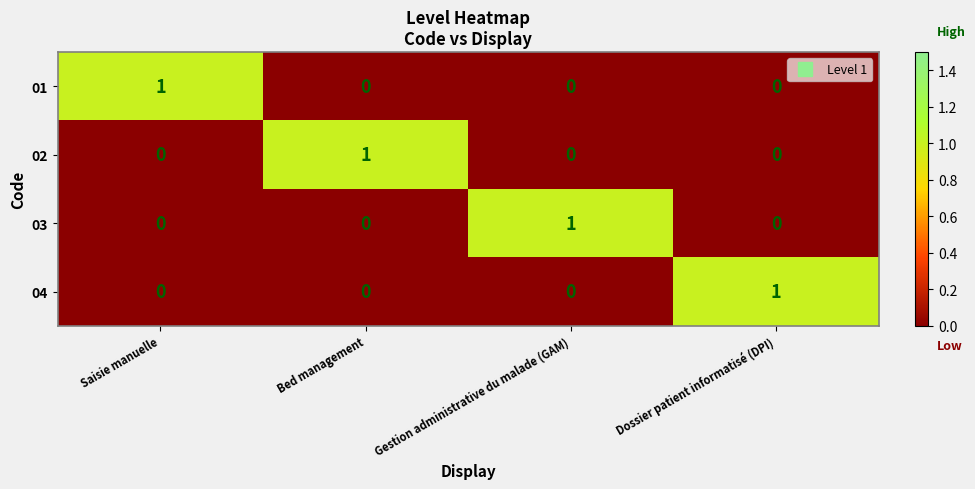

The 04 series shows 1 at Dossier patient informatisé (DPI). True or false?

True